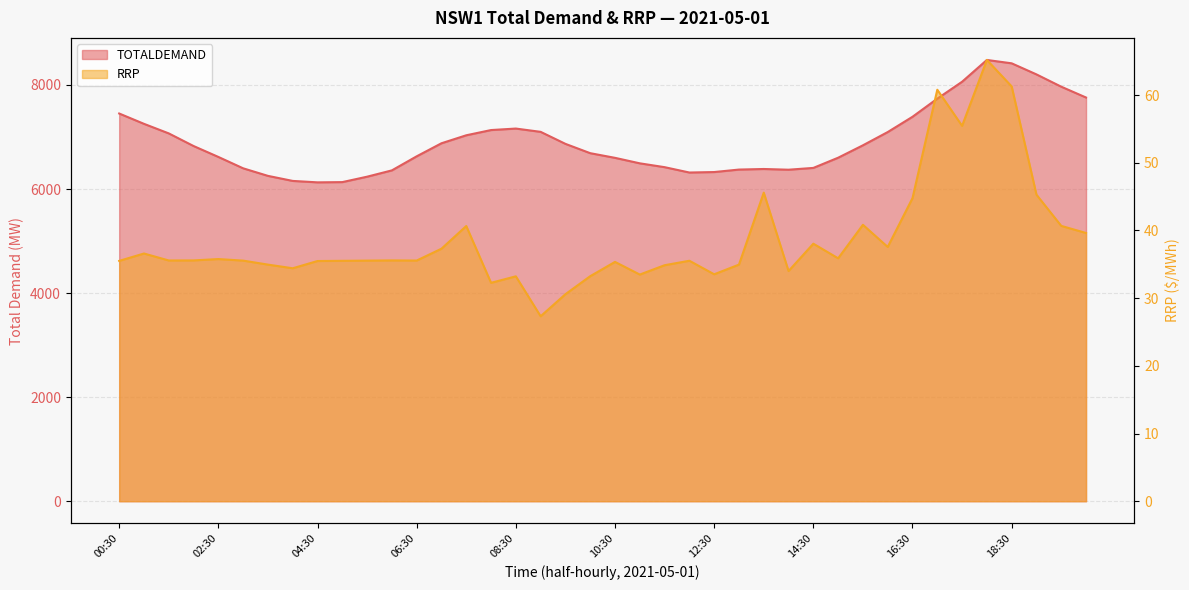

What is the difference between the maximum and minimum values in the TOTALDEMAND series?

2352.4